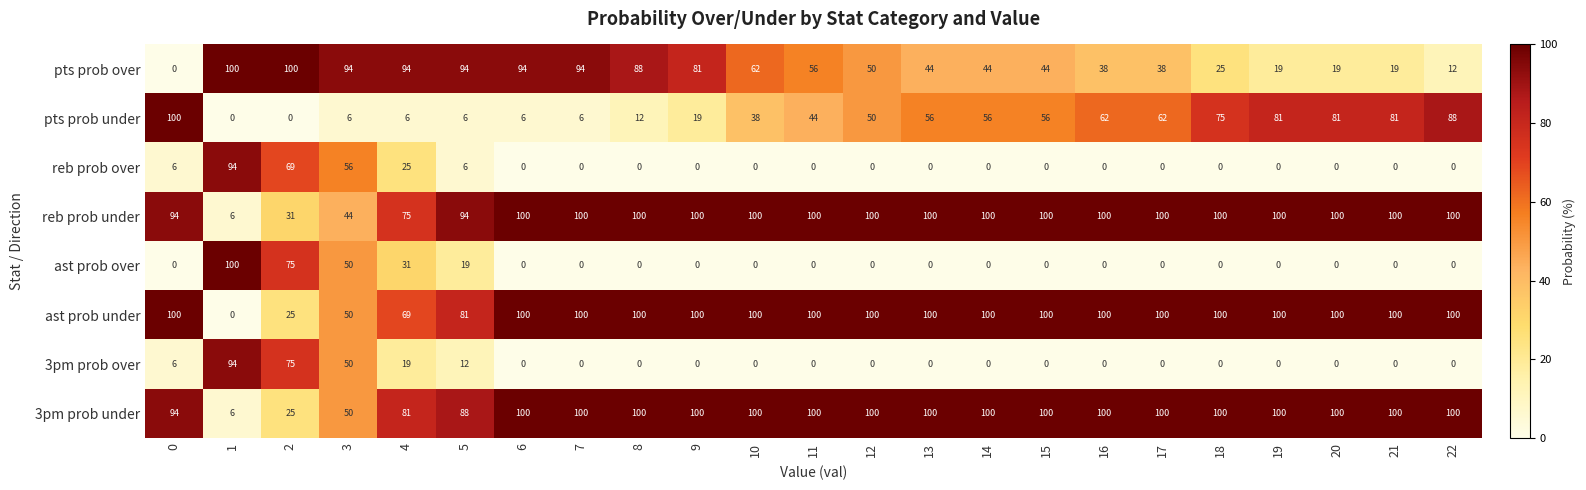

What is the greatest value displayed?

100